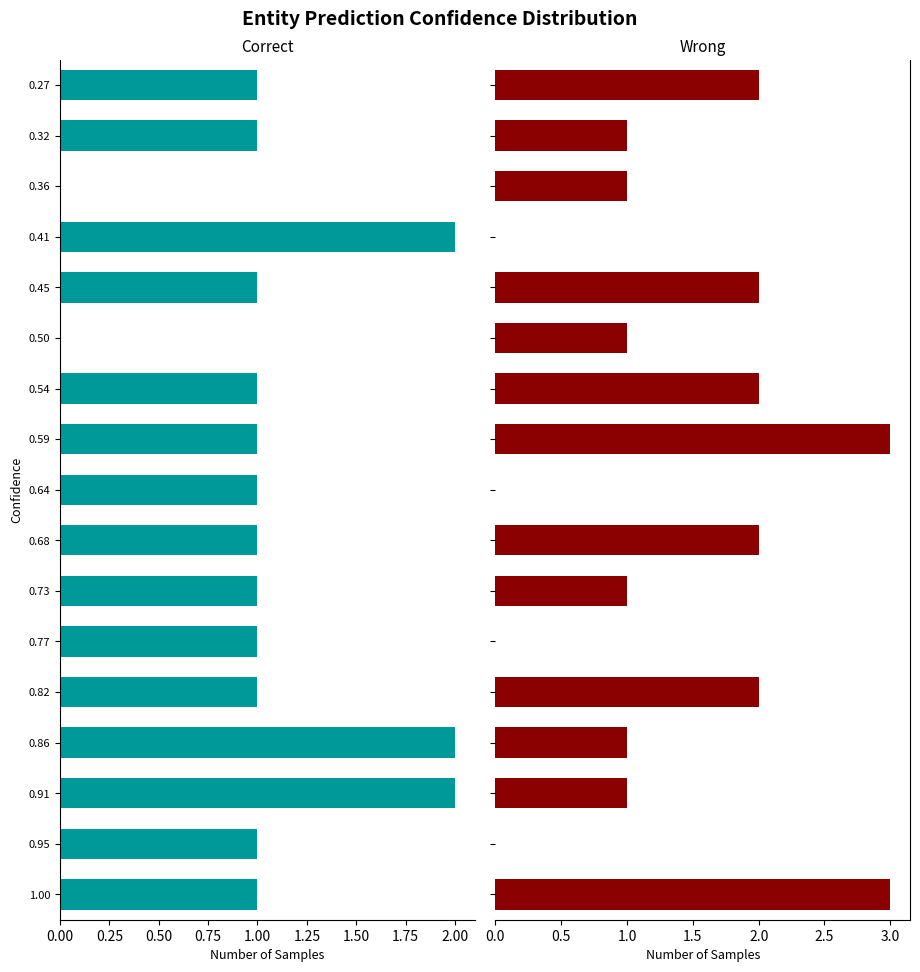

At 0.32, list the series in order from largest to smallest.

Correct, Wrong